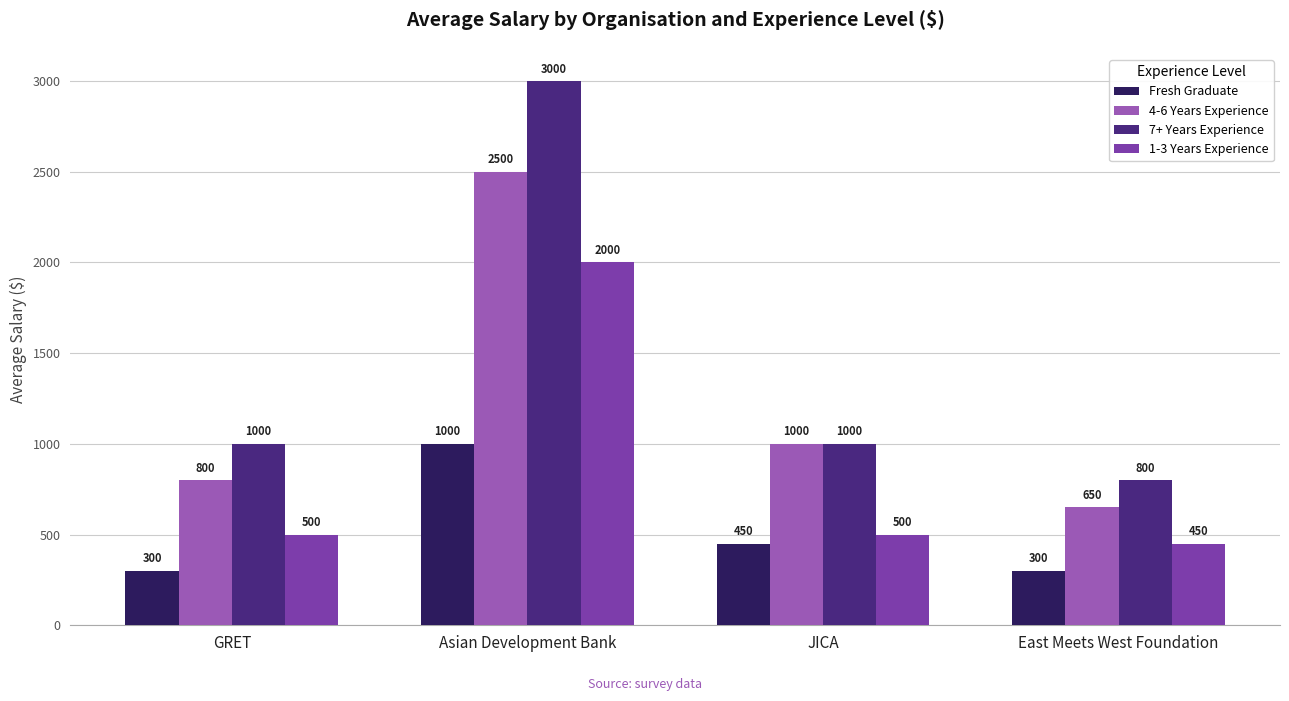

Reading left to right, list all the values displayed in this chart.

Fresh Graduate: 300	1000	450	300
4-6 Years Experience: 800	2500	1000	650
7+ Years Experience: 1000	3000	1000	800
1-3 Years Experience: 500	2000	500	450